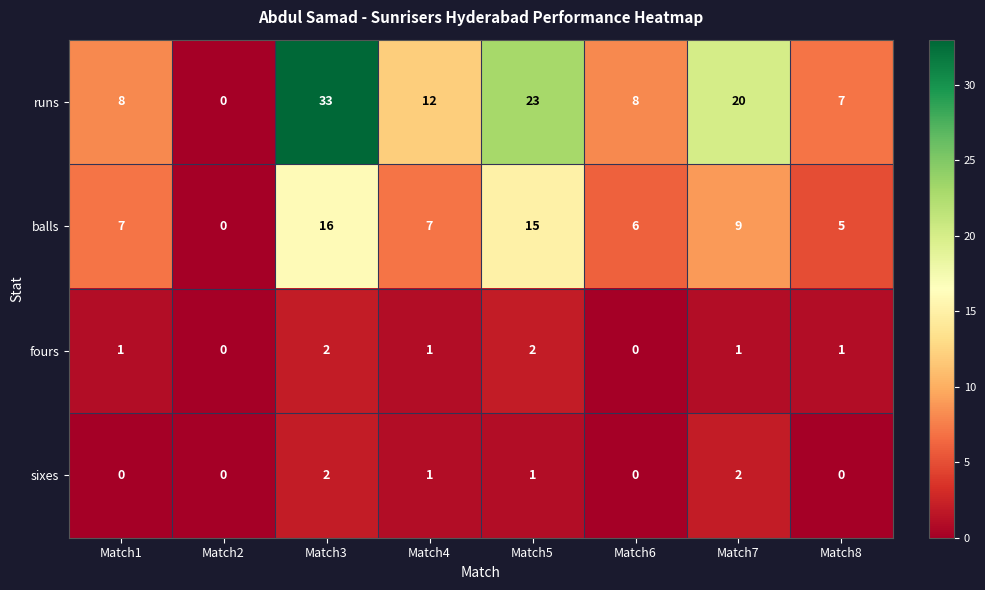

Count the number of data series in this chart.

4